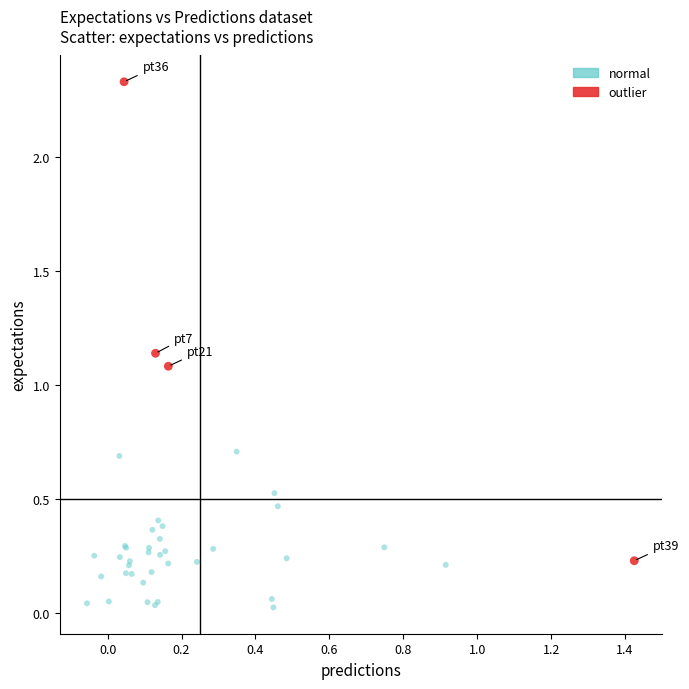

Which series has the widest spread of Y values?

outlier